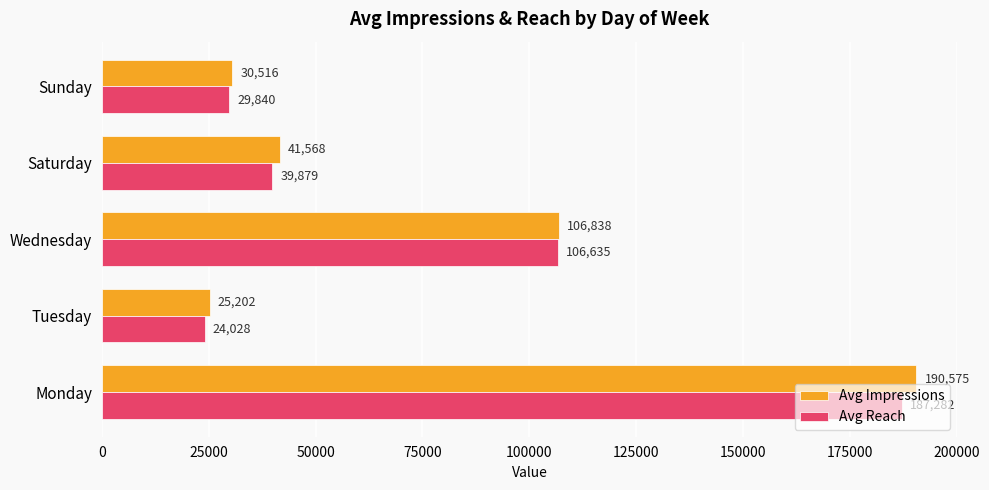

Between Monday and Sunday, which series saw the biggest shift?

Avg Impressions